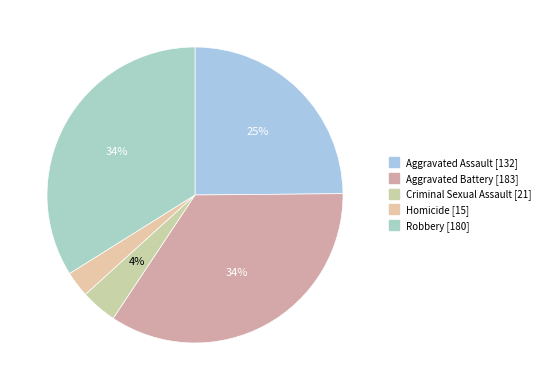

To the nearest percent, what is the average slice percentage?

20%